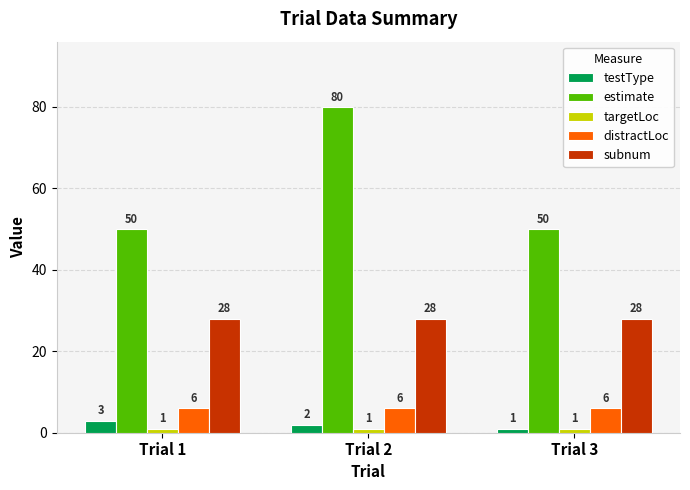

What is the difference between the highest and lowest values at Trial 1?

49